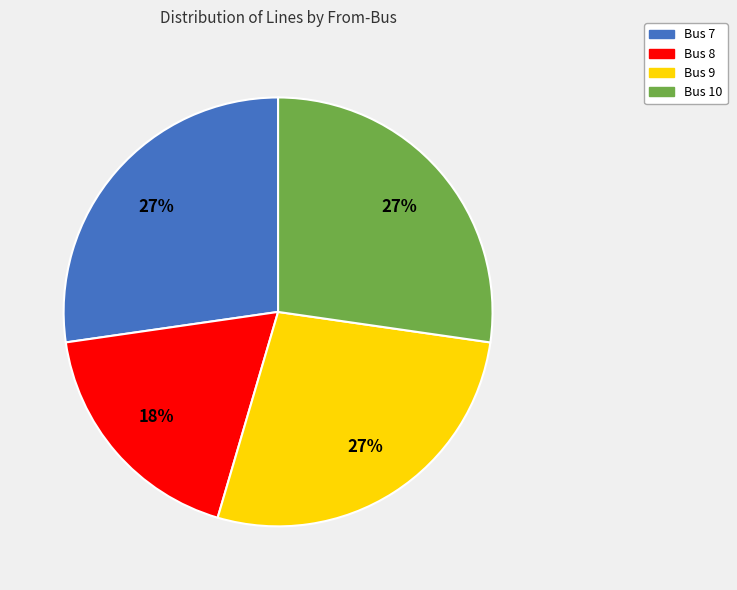

To the nearest percent, what portion does Bus 9 represent?

27%